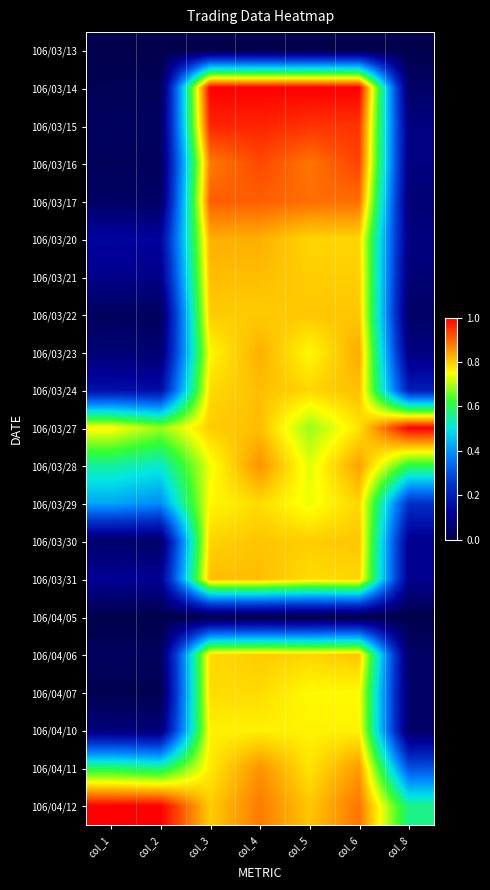

Which category has the highest value across all series?

col_3